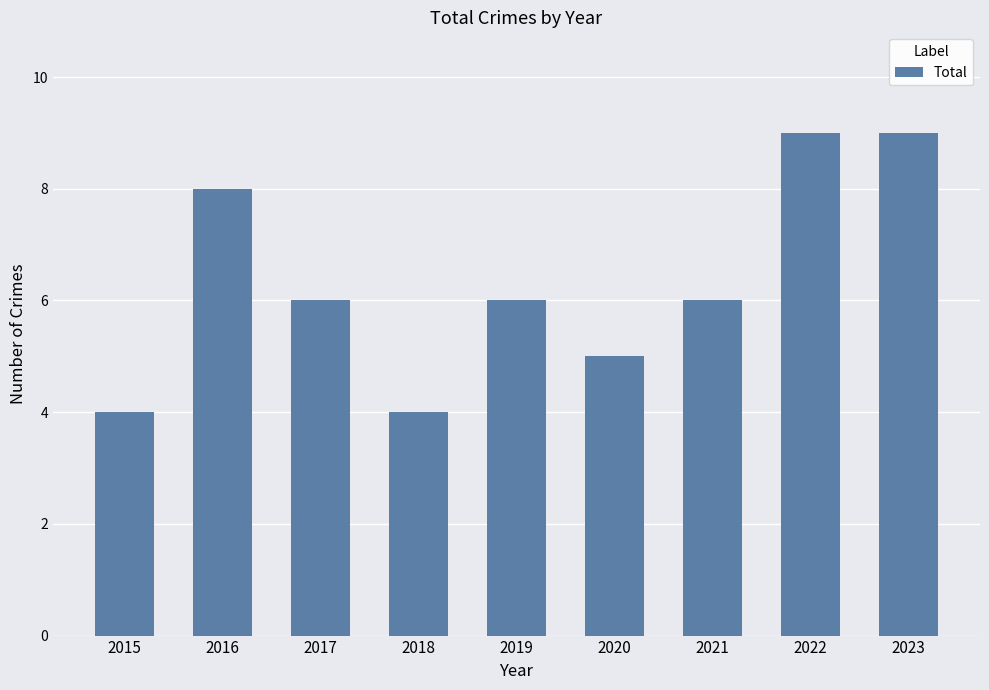

Reading left to right, transcribe all the data shown in this chart.

2015=4	2016=8	2017=6	2018=4	2019=6	2020=5	2021=6	2022=9	2023=9